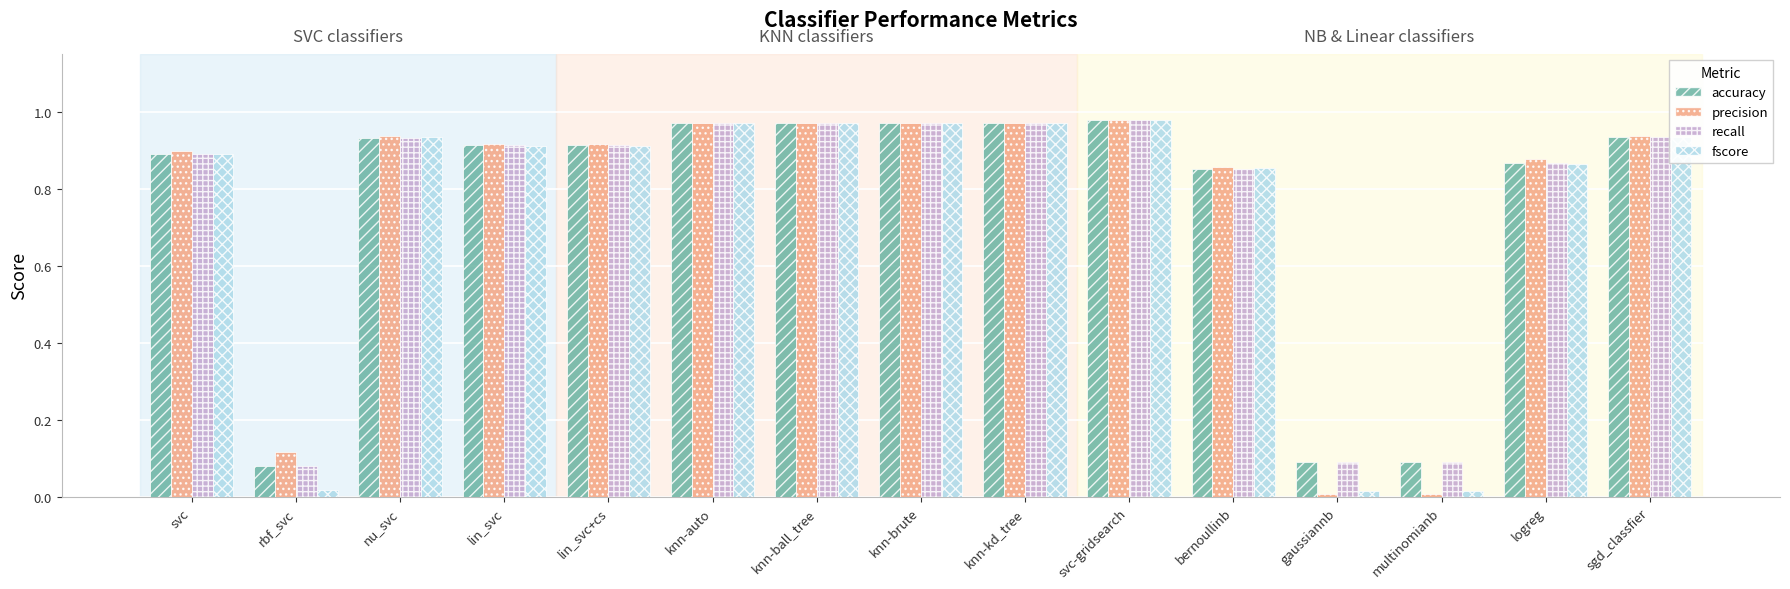

At which label is recall closest to 0?

rbf_svc